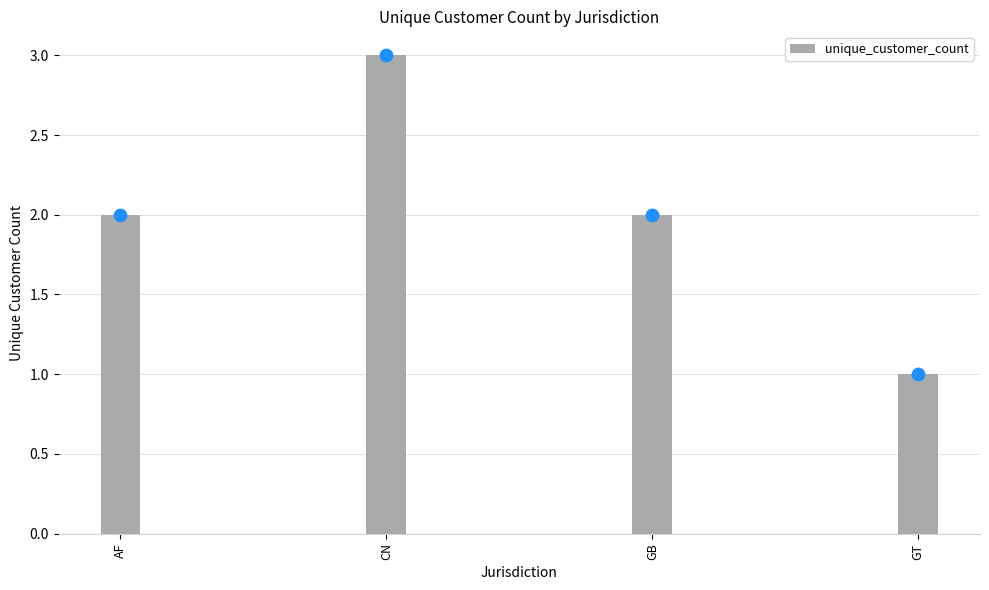

What is the change in value from CN to GT?

-2